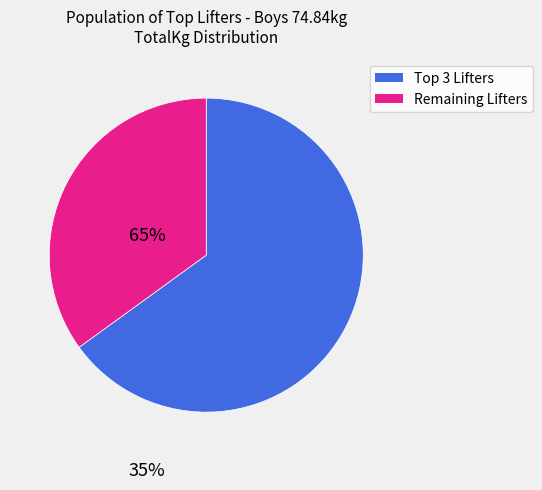

Is there a majority slice in this chart?

Yes